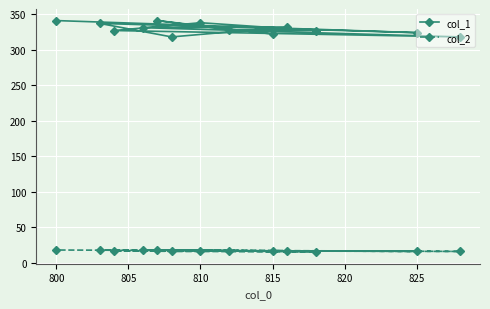

List the series in order of their peak value, lowest first.

col_2, col_1